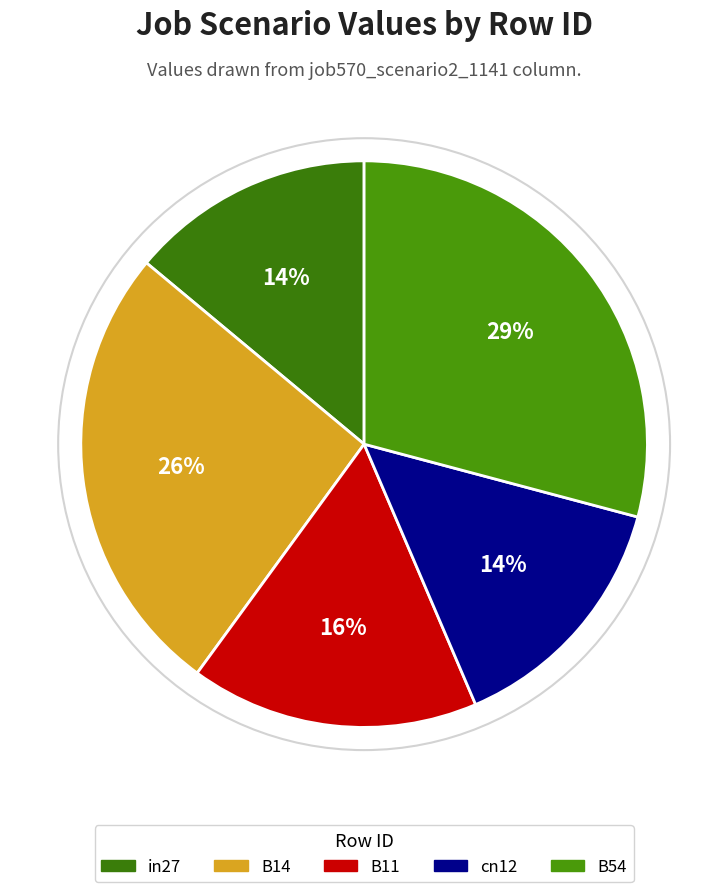

Approximately how many times larger is the value at B54 compared to B14?

1.1